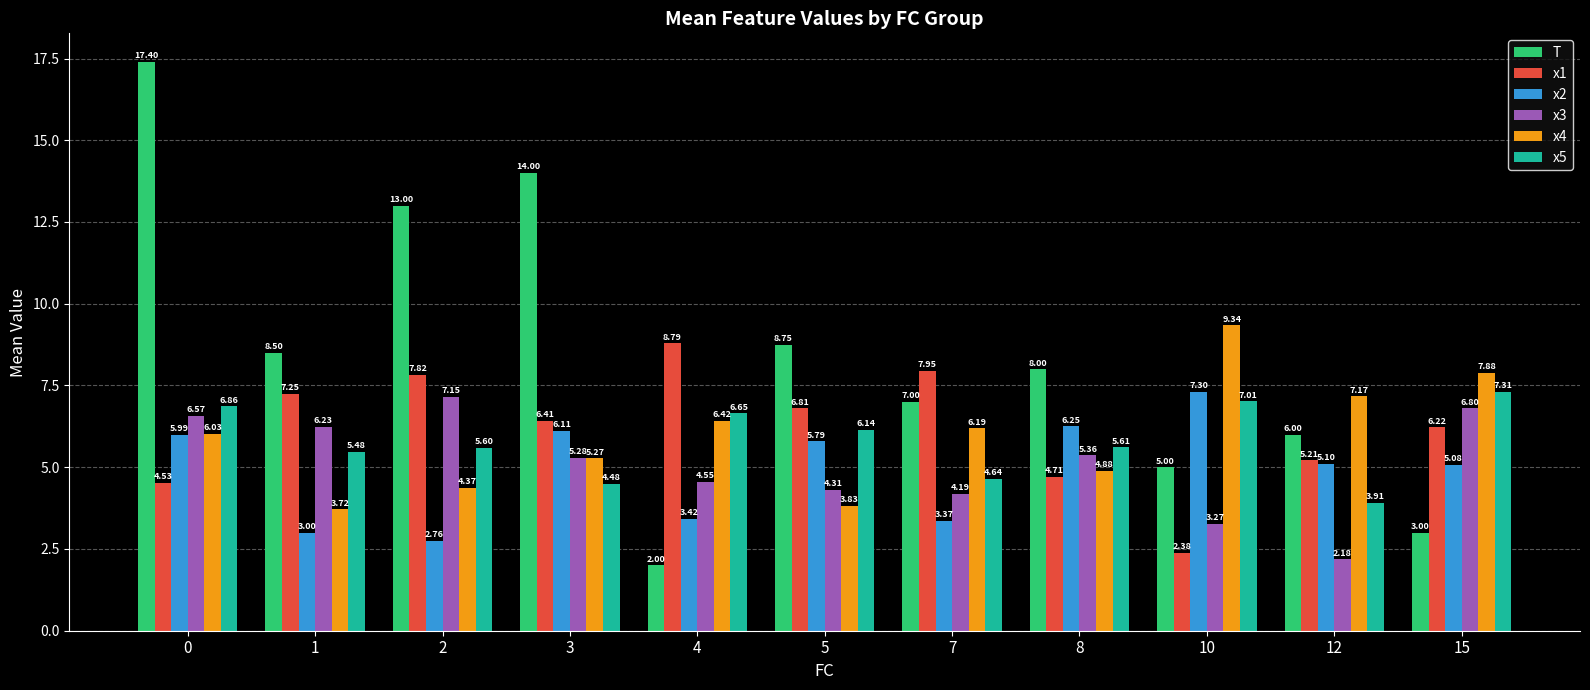

What is the difference between the maximum and minimum values in the T series?

15.4